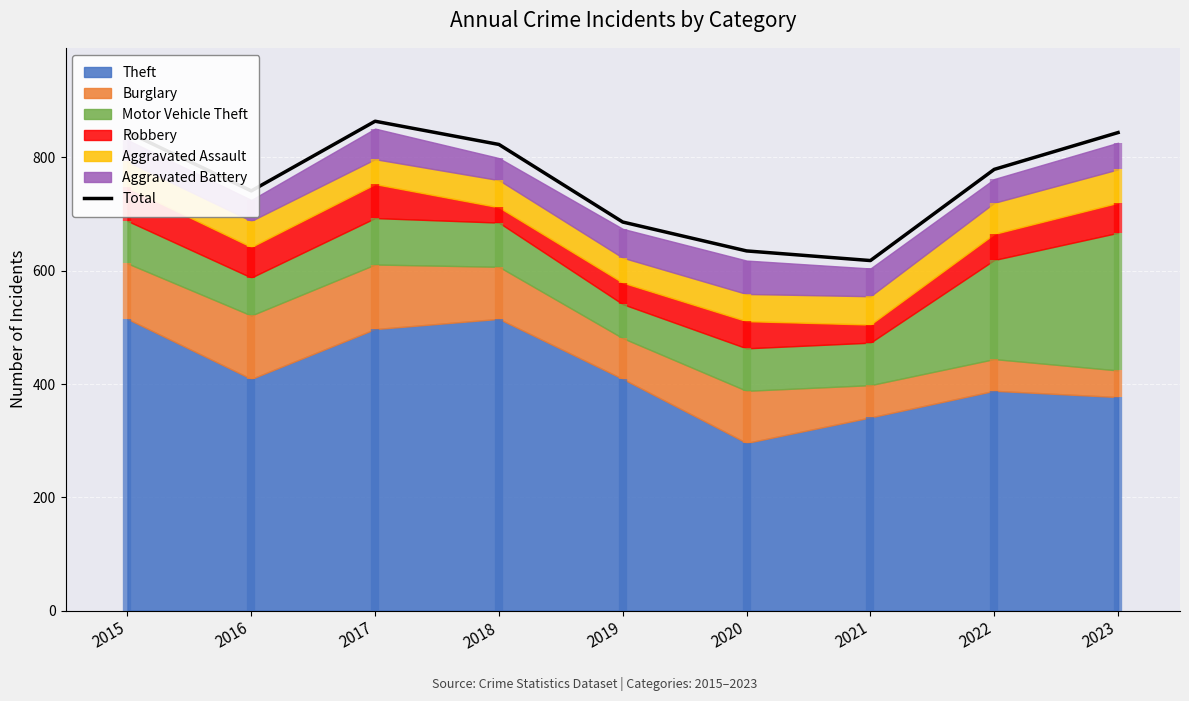

What is the change in value from 2019 to 2020?

-51